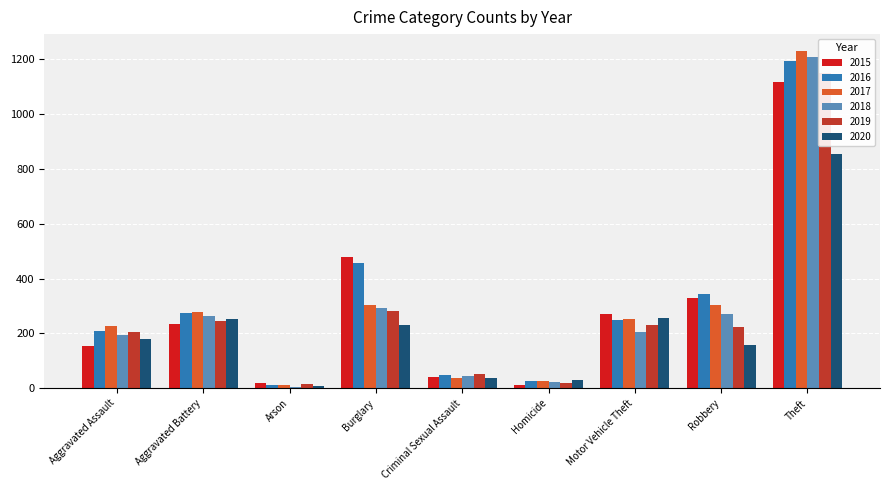

How many data points in 2019 are above 224?

4